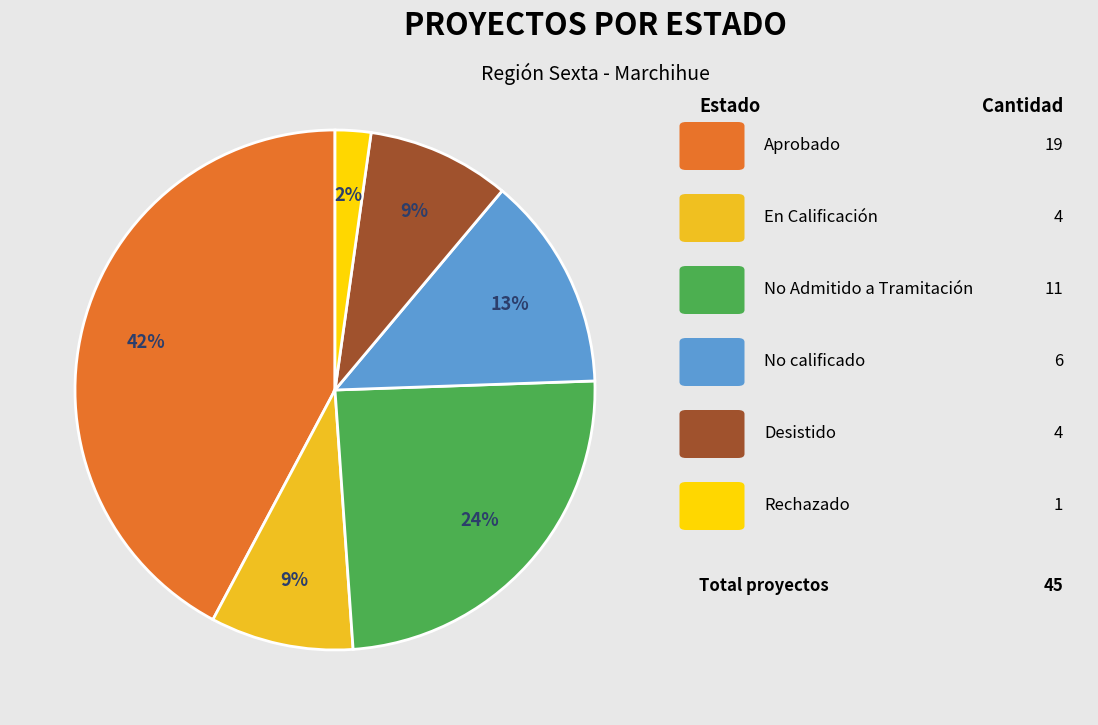

To the nearest percent, what is the average slice percentage?

17%